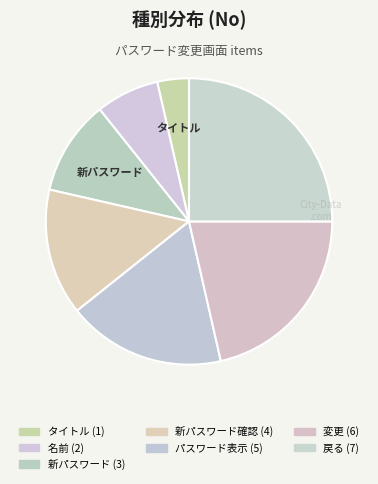

How many slices are in this pie chart?

7